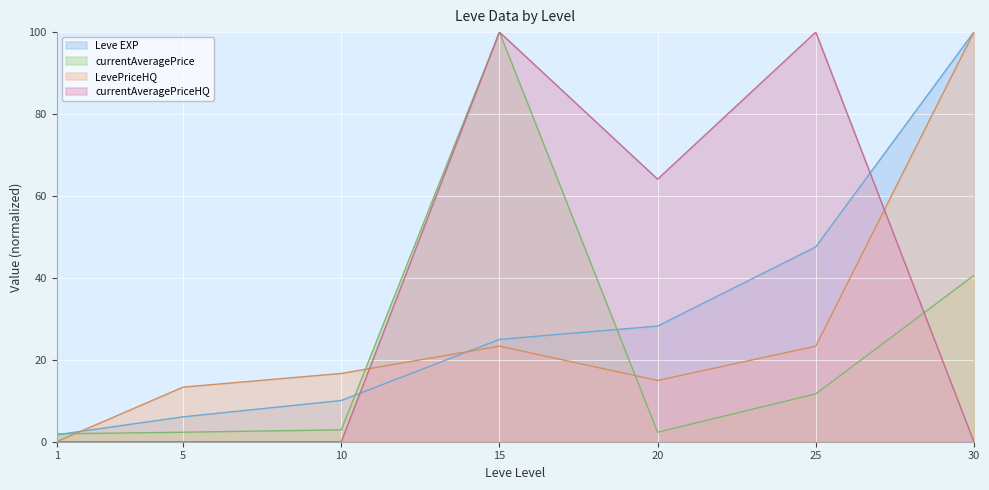

Which series has the largest total across all categories?

currentAveragePriceHQ